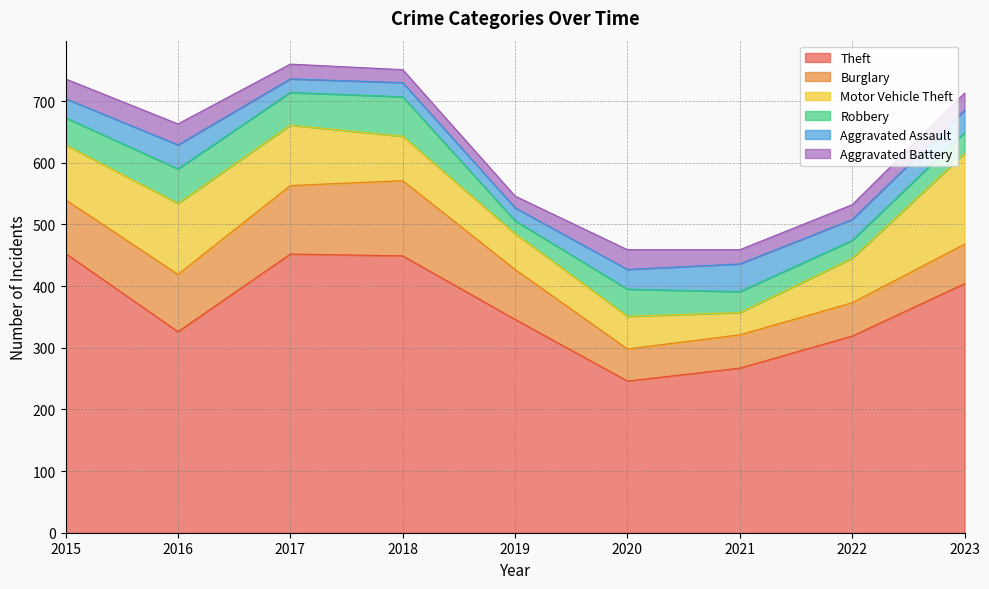

True or false: Aggravated Battery and Burglary cross at least once.

False